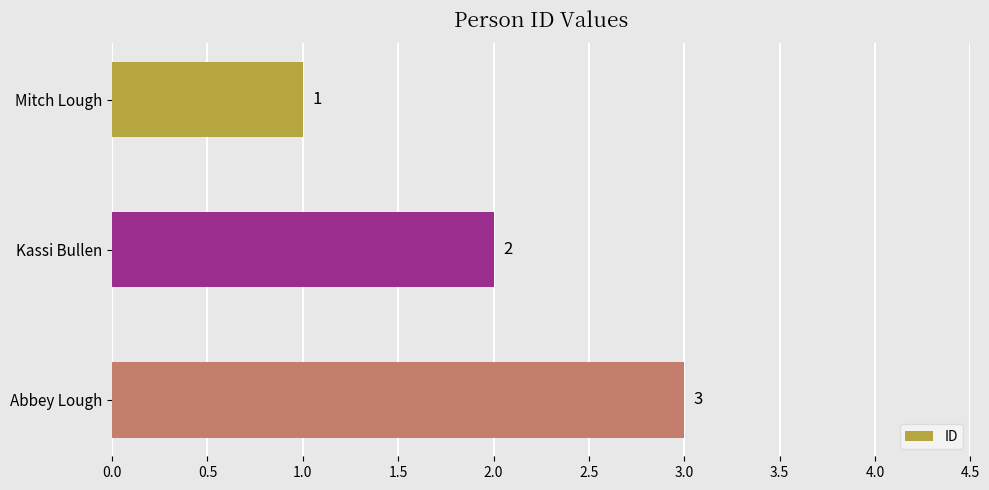

What position from the bottom is Kassi Bullen?

2